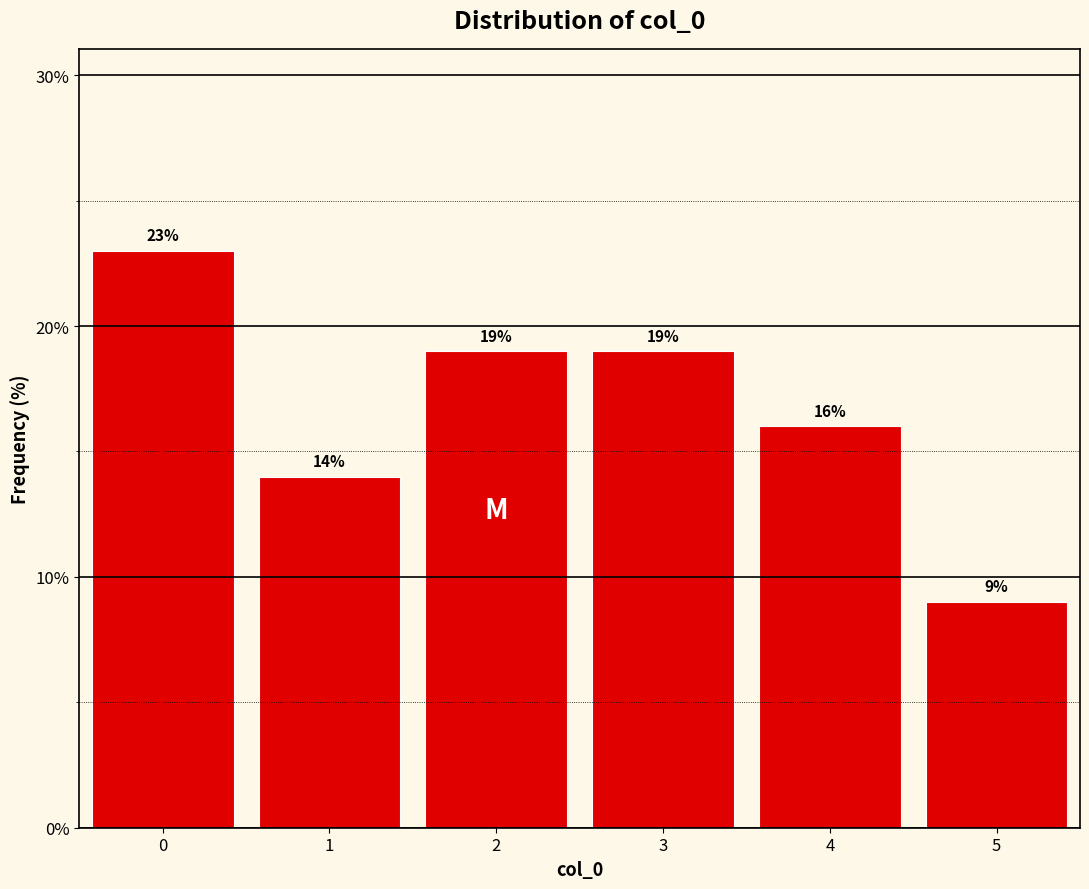

What is the height of the bar covering 2.5 to 3.5 on the x-axis?

19